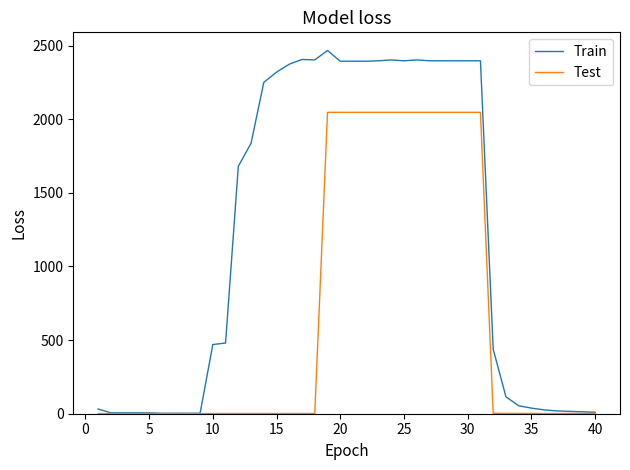

Which series has the widest spread of values?

Train